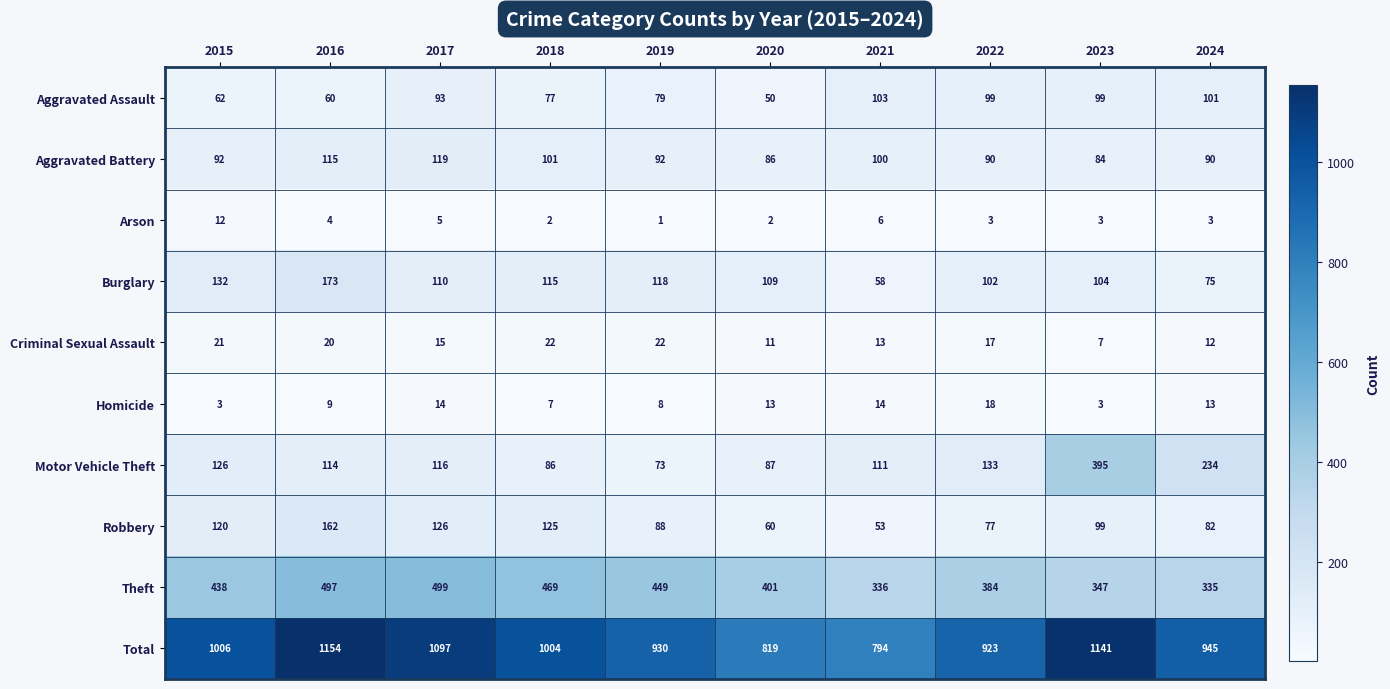

Between 2017 and 2024, which series saw the biggest shift?

Theft